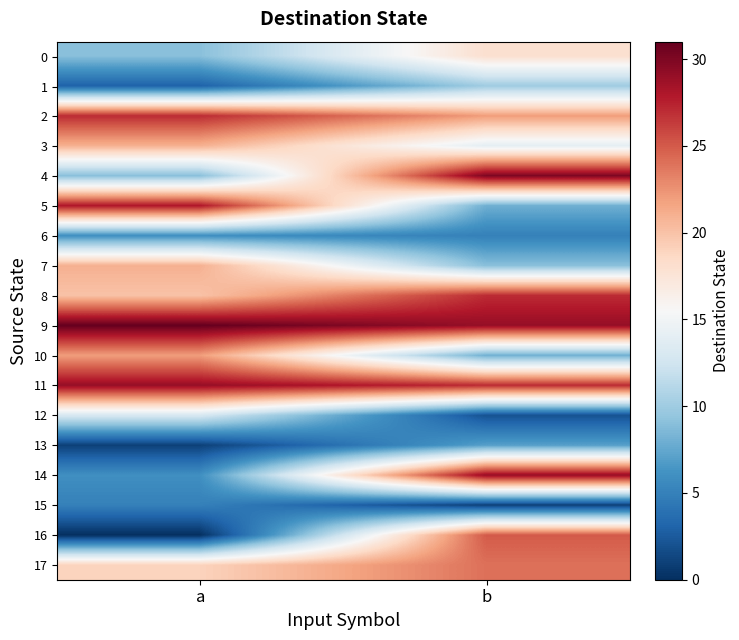

What is the total value across all series at b?

295